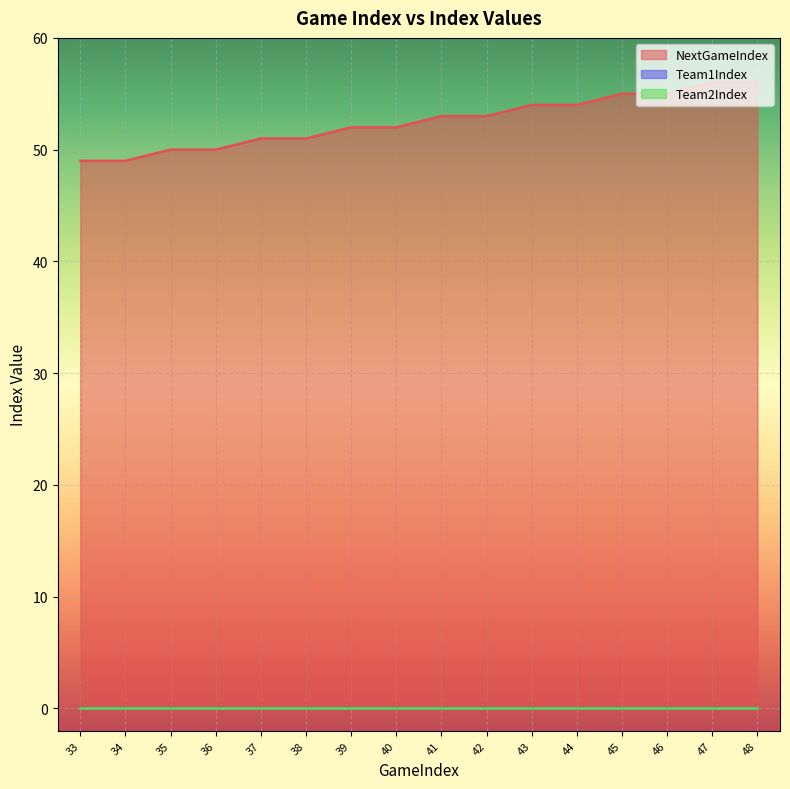

Is it true that Team2Index equals 0 at 33?

True